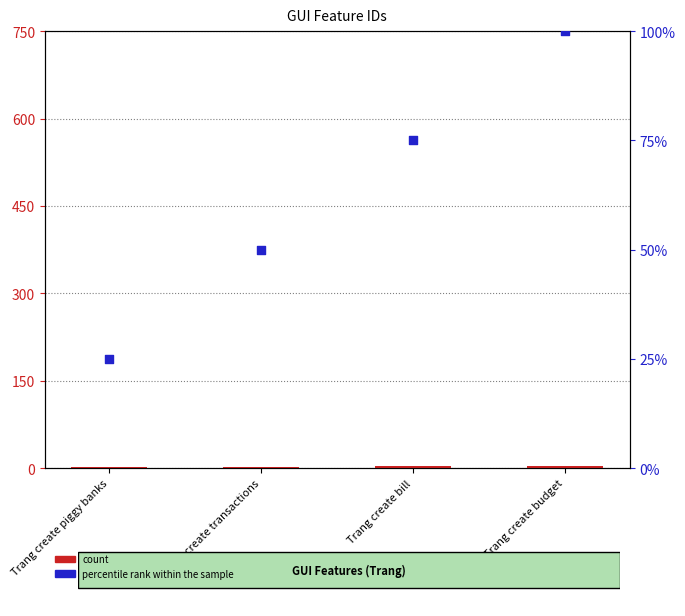

Which series has the widest spread of Y values?

percentile rank within the sample